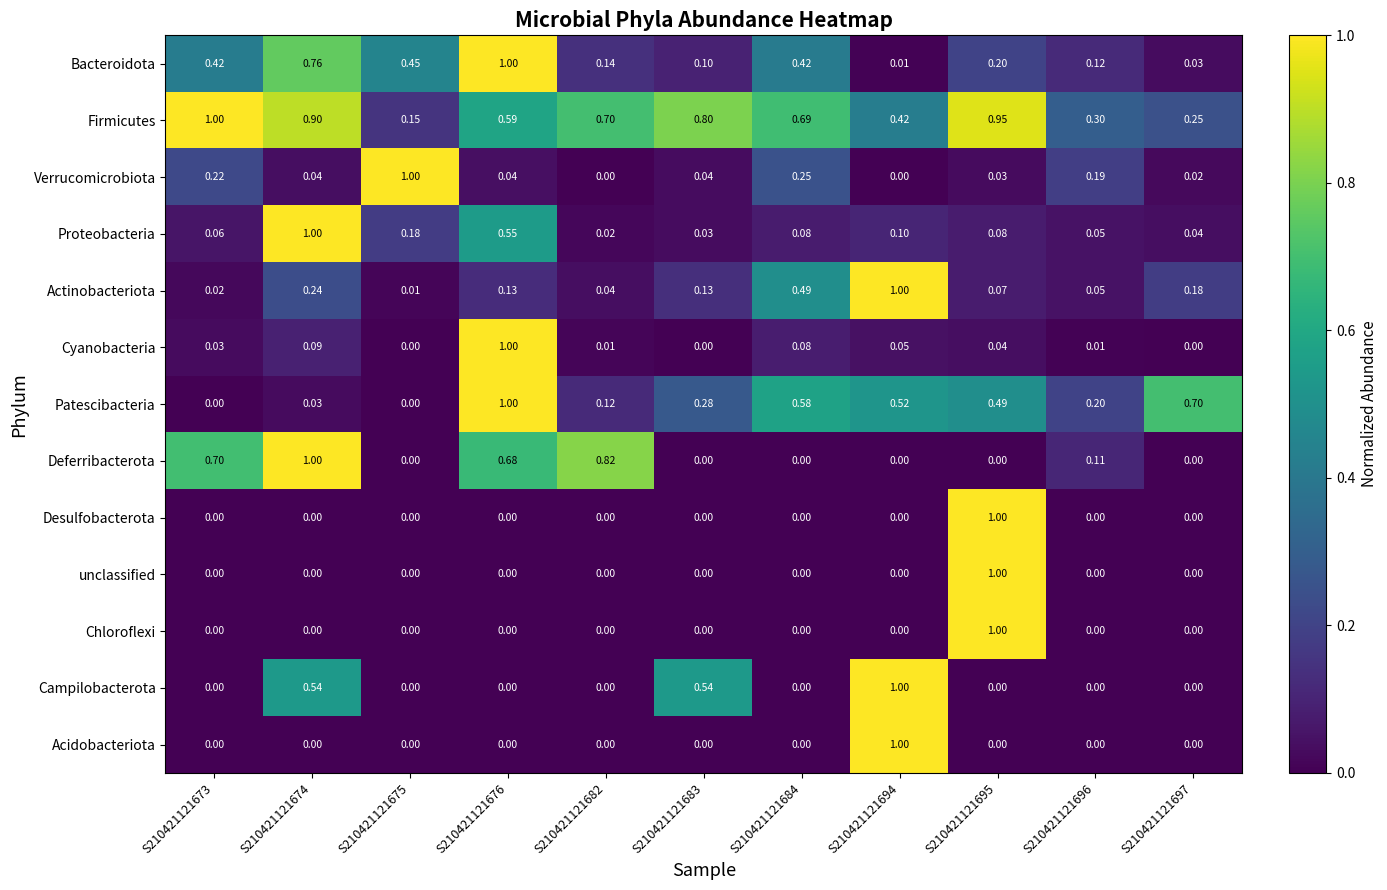

Between S210421121683 and S210421121684, which series saw the biggest shift?

Campilobacterota